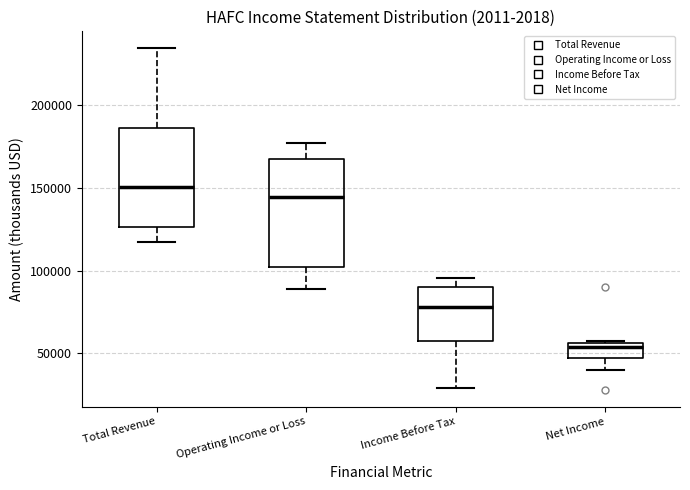

Which box has the lowest median line?

Net Income